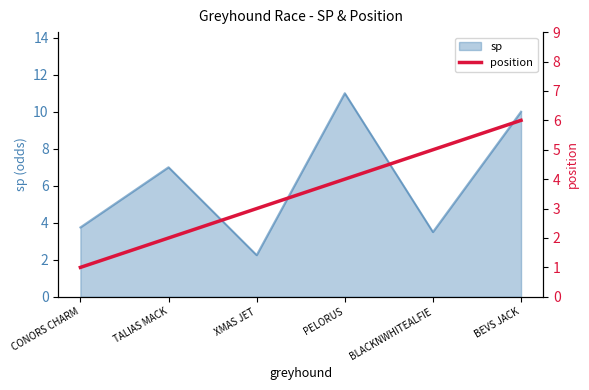

Is it true that sp equals 4.4 at TALIAS MACK?

False